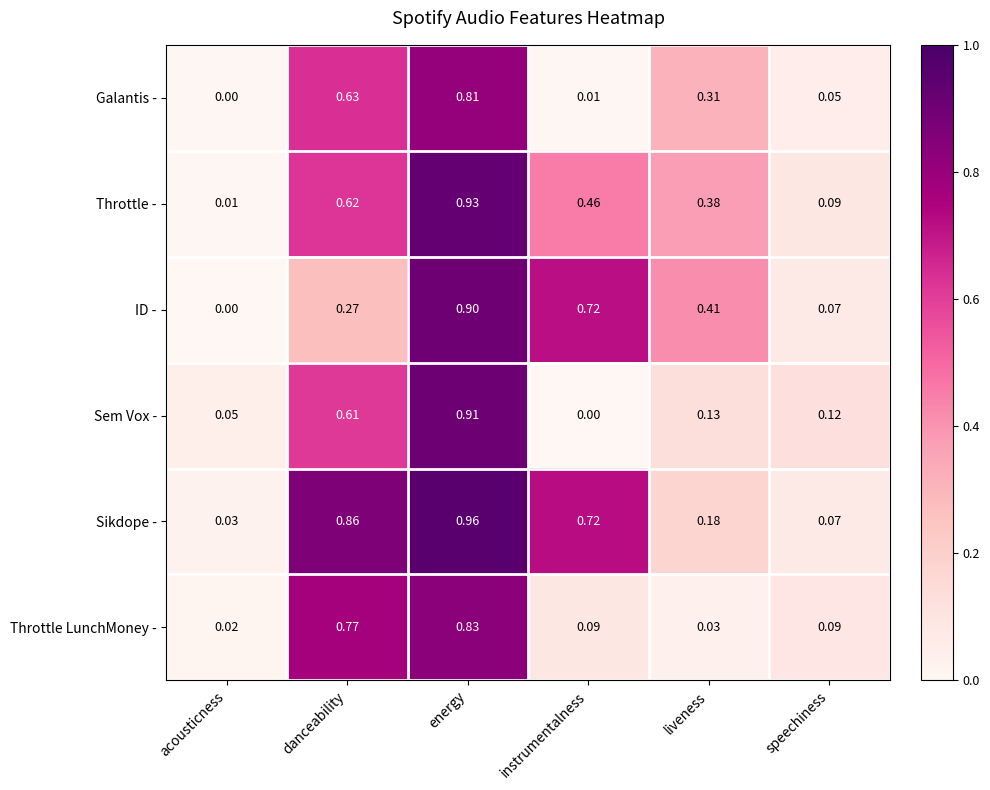

Which series has the widest spread of values?

Sikdope -